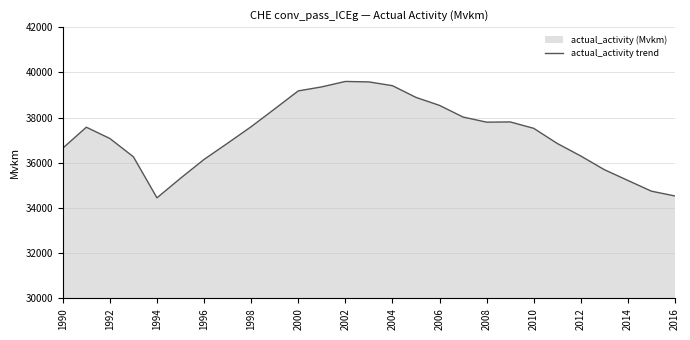

Is it true that the value at 2010 is 51572.3?

False